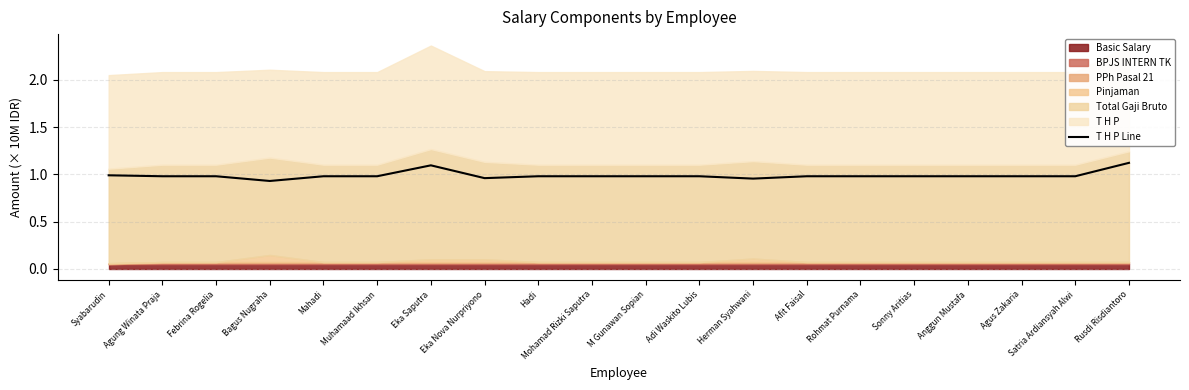

Reading left to right, what are all the values shown in this chart?

1.0	1.0	1.0	0.9	1.0	1.0	1.1	1.0	1.0	1.0	1.0	1.0	1.0	1.0	1.0	1.0	1.0	1.0	1.0	1.1